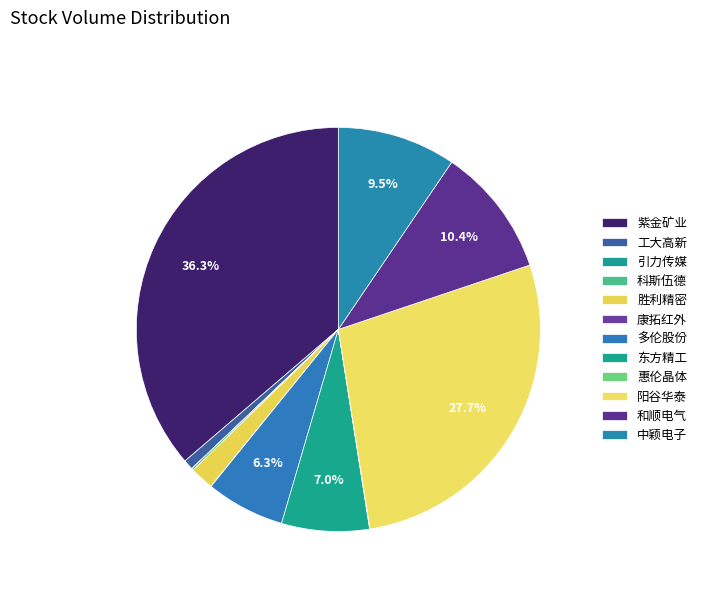

Between 引力传媒 and 科斯伍德, which is larger?

科斯伍德